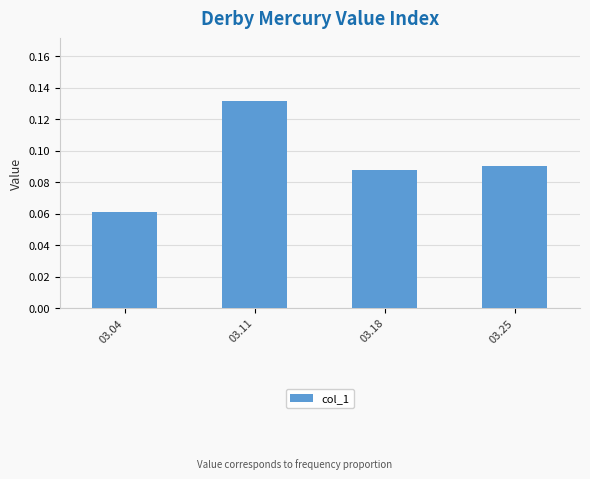

True or false: the data shows 0.0 at 03.25.

False